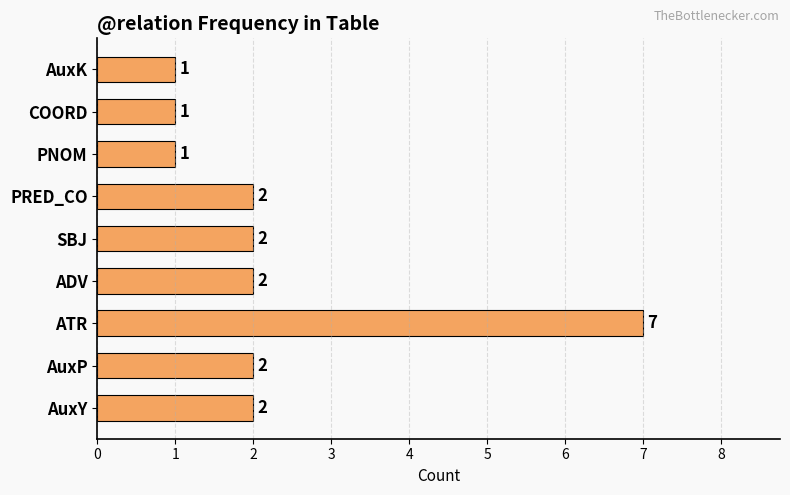

Reading top to bottom, list all the values displayed in this chart.

AuxK=1	COORD=1	PNOM=1	PRED_CO=2	SBJ=2	ADV=2	ATR=7	AuxP=2	AuxY=2